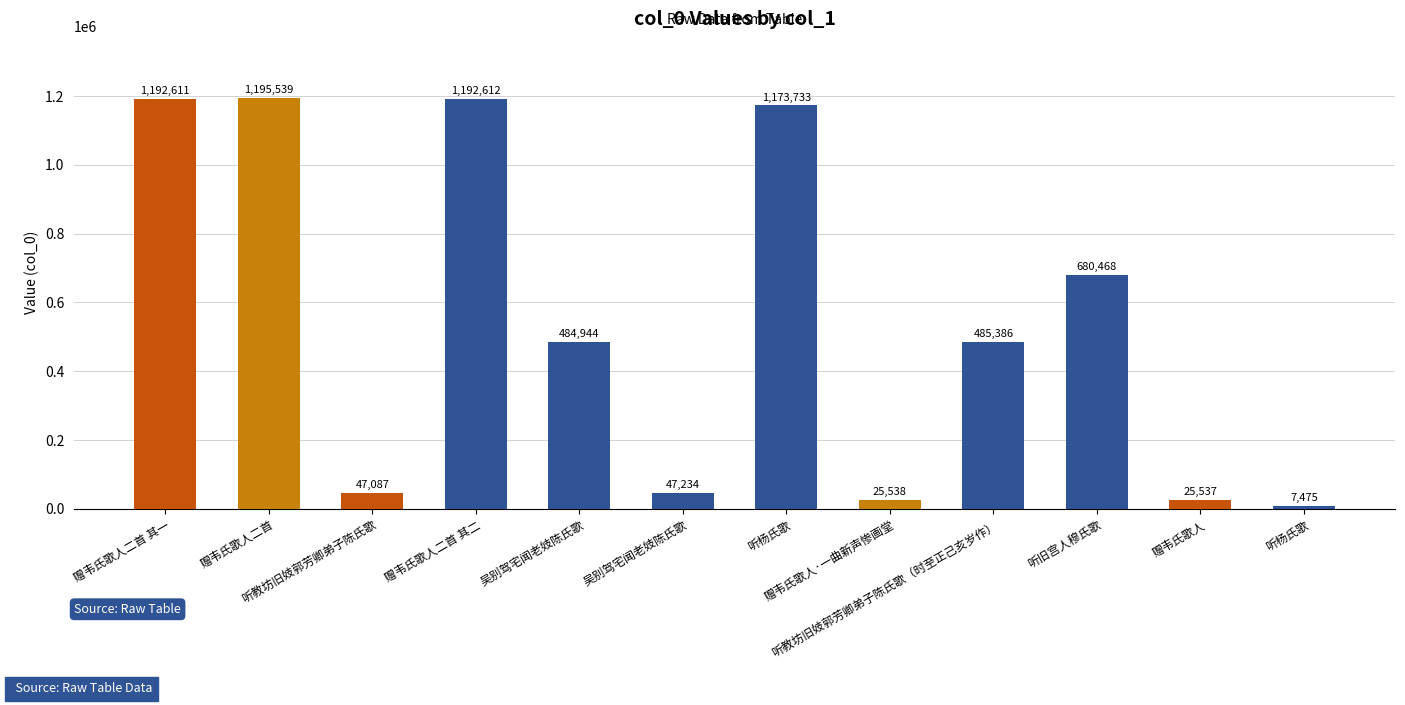

Does the chart contain any negative values?

No